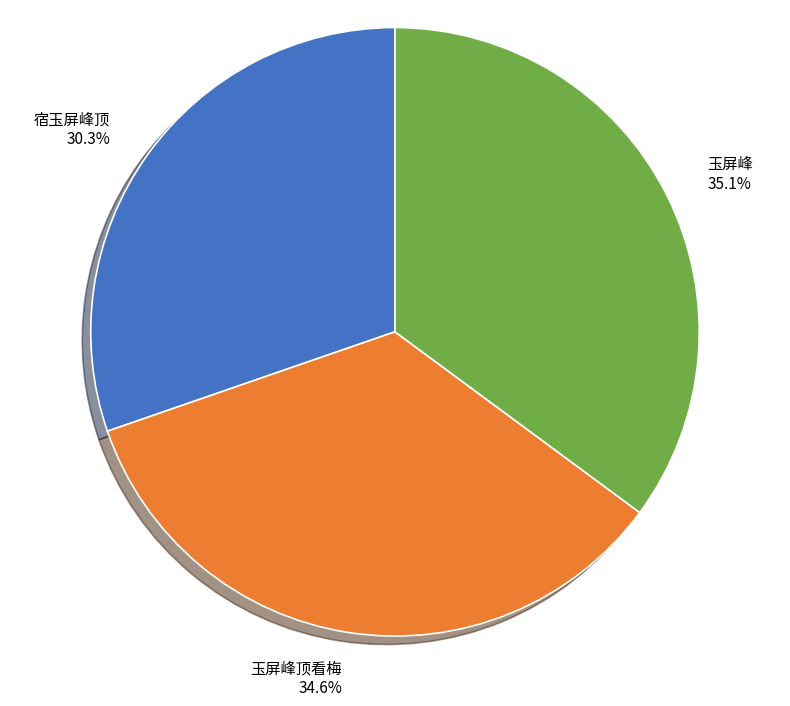

Is 玉屏峰顶看梅 the majority of the pie?

No